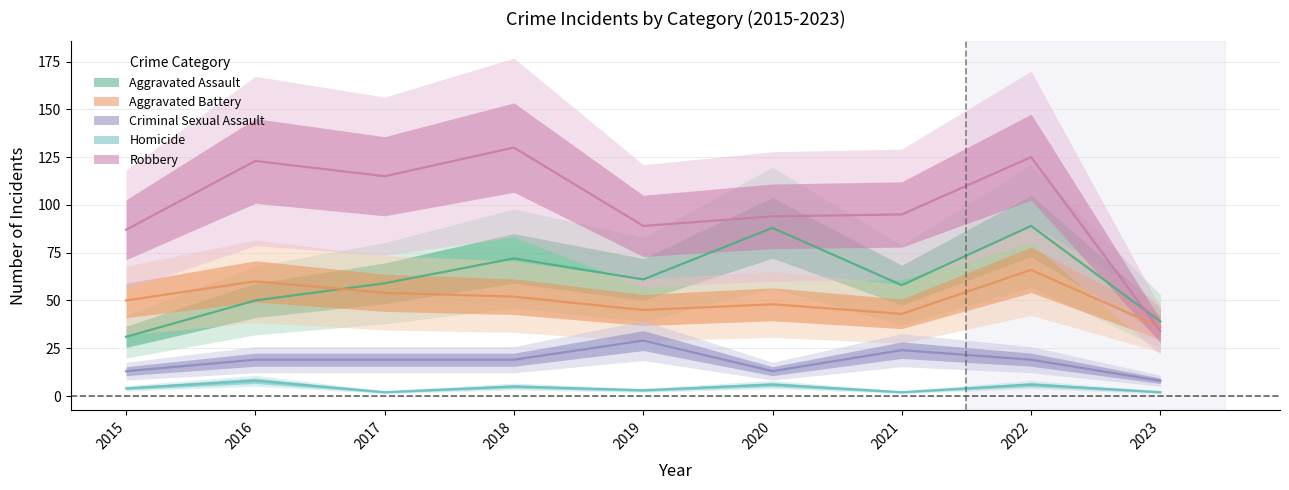

List the labels in order of Aggravated Assault value, smallest first.

2015, 2023, 2016, 2021, 2017, 2019, 2018, 2020, 2022